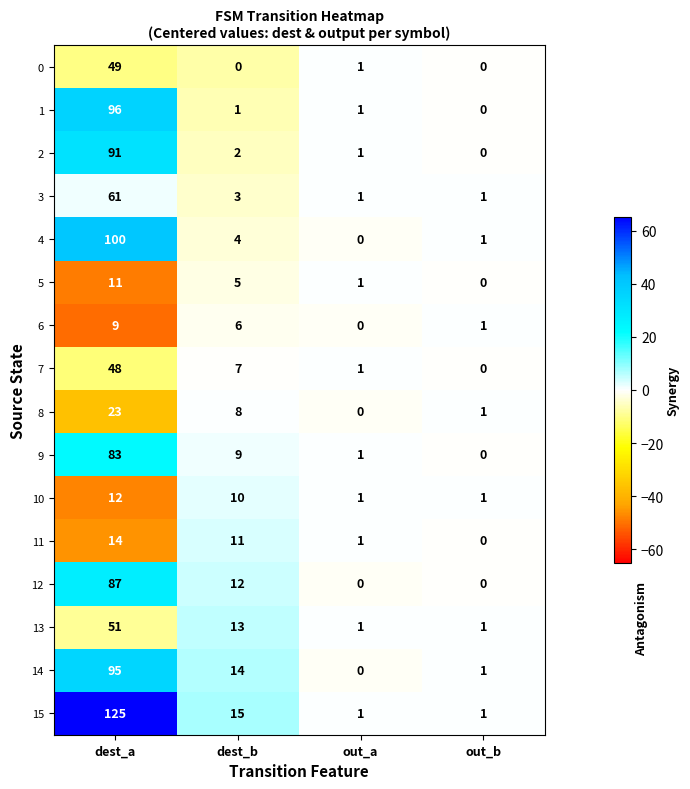

What is the total value across all series at dest_b?

120